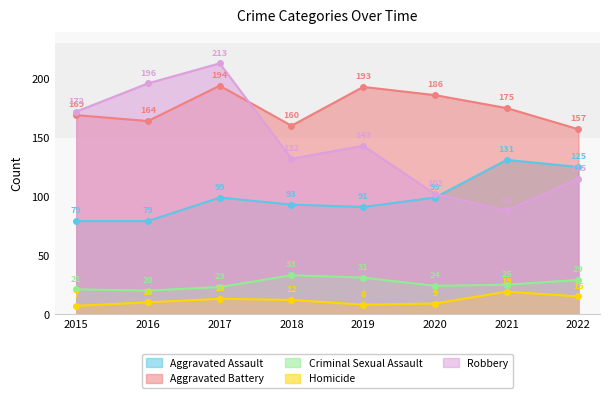

The value of Robbery at 2022 is 192. True or false?

False